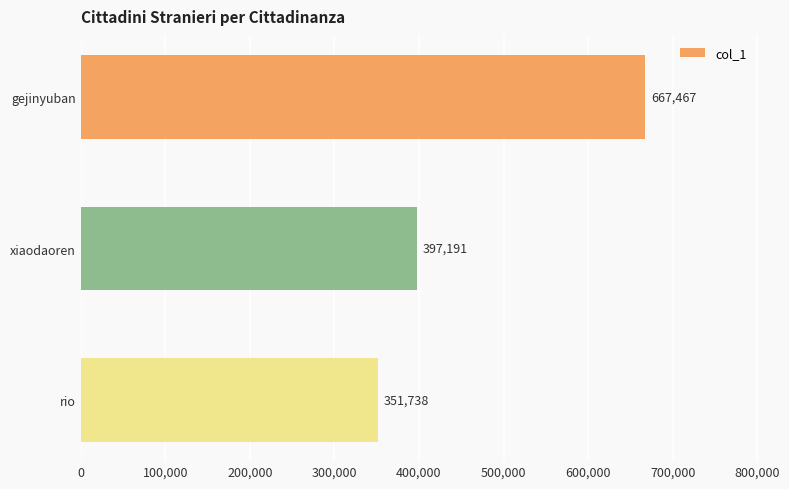

What is the label of the 1st bar from the bottom?

rio